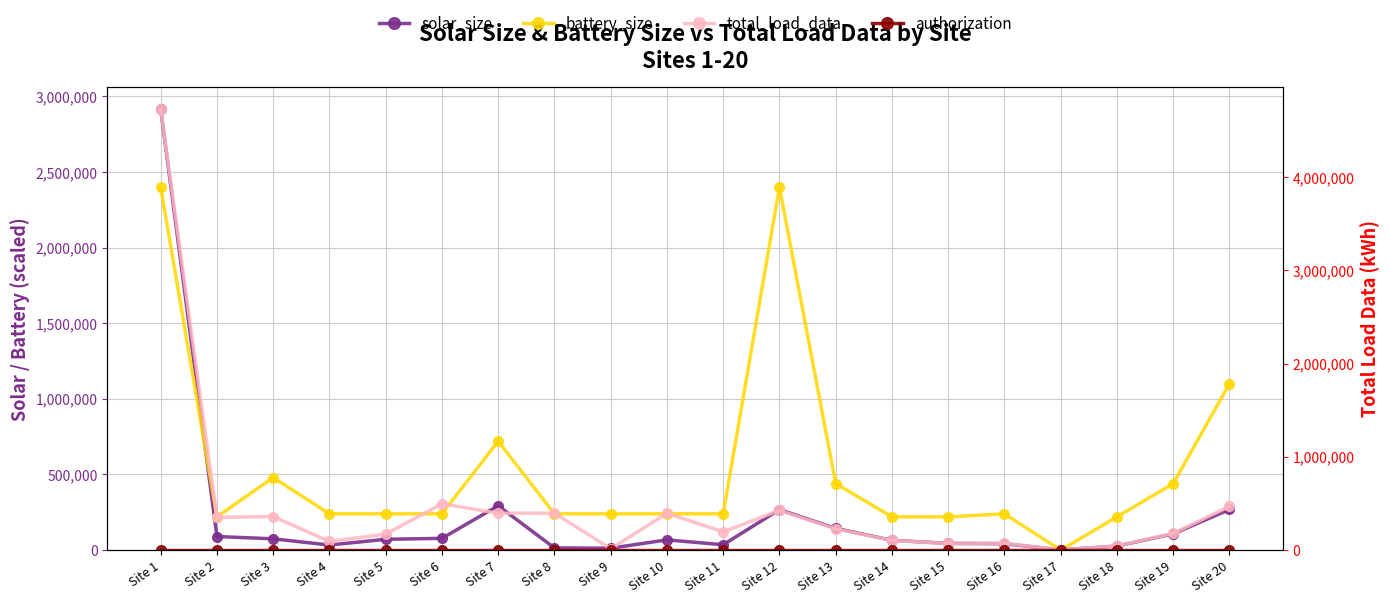

Reading right to left, list all the values displayed in this chart.

solar_size: Site 20=268600.0	Site 19=107600.0	Site 18=26600.0	Site 17=1800.0	Site 16=42500.0	Site 15=44500.0	Site 14=64800.0	Site 13=144000.0	Site 12=267700.0	Site 11=35600.0	Site 10=67700.0	Site 9=12600.0	Site 8=14400.0	Site 7=293400.0	Site 6=77800.0	Site 5=71600.0	Site 4=33500.0	Site 3=74700.0	Site 2=90000.0	Site 1=2916000.0
battery_size: Site 20=1100000.0	Site 19=440000.0	Site 18=220000.0	Site 17=0.0	Site 16=240000.0	Site 15=220000.0	Site 14=220000.0	Site 13=440000.0	Site 12=2400000.0	Site 11=240000.0	Site 10=240000.0	Site 9=240000.0	Site 8=240000.0	Site 7=720000.0	Site 6=240000.0	Site 5=240000.0	Site 4=240000.0	Site 3=480000.0	Site 2=220000.0	Site 1=2400000.0
total_load_data: Site 20=468117.5	Site 19=178967.0	Site 18=44900.2	Site 17=3102.9	Site 16=73382.2	Site 15=71715.0	Site 14=103682.4	Site 13=227684.5	Site 12=425670.9	Site 11=195900.2	Site 10=394119.4	Site 9=14727.9	Site 8=395507.1	Site 7=395507.1	Site 6=495972.4	Site 5=171691.0	Site 4=93243.4	Site 3=359998.6	Site 2=351106.0	Site 1=4727347.3
authorization: Site 20=0.0	Site 19=0.0	Site 18=0.0	Site 17=0.0	Site 16=0.0	Site 15=0.0	Site 14=0.0	Site 13=0.0	Site 12=0.0	Site 11=0.0	Site 10=0.0	Site 9=0.0	Site 8=0.0	Site 7=0.0	Site 6=0.0	Site 5=0.0	Site 4=0.0	Site 3=0.0	Site 2=0.0	Site 1=0.0